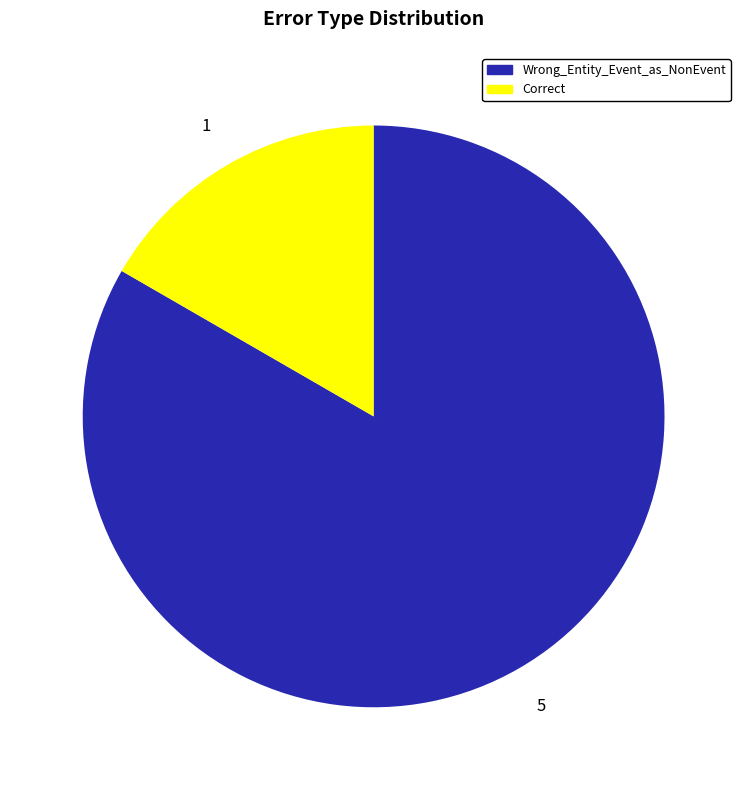

What is the smallest slice in the pie chart?

Correct